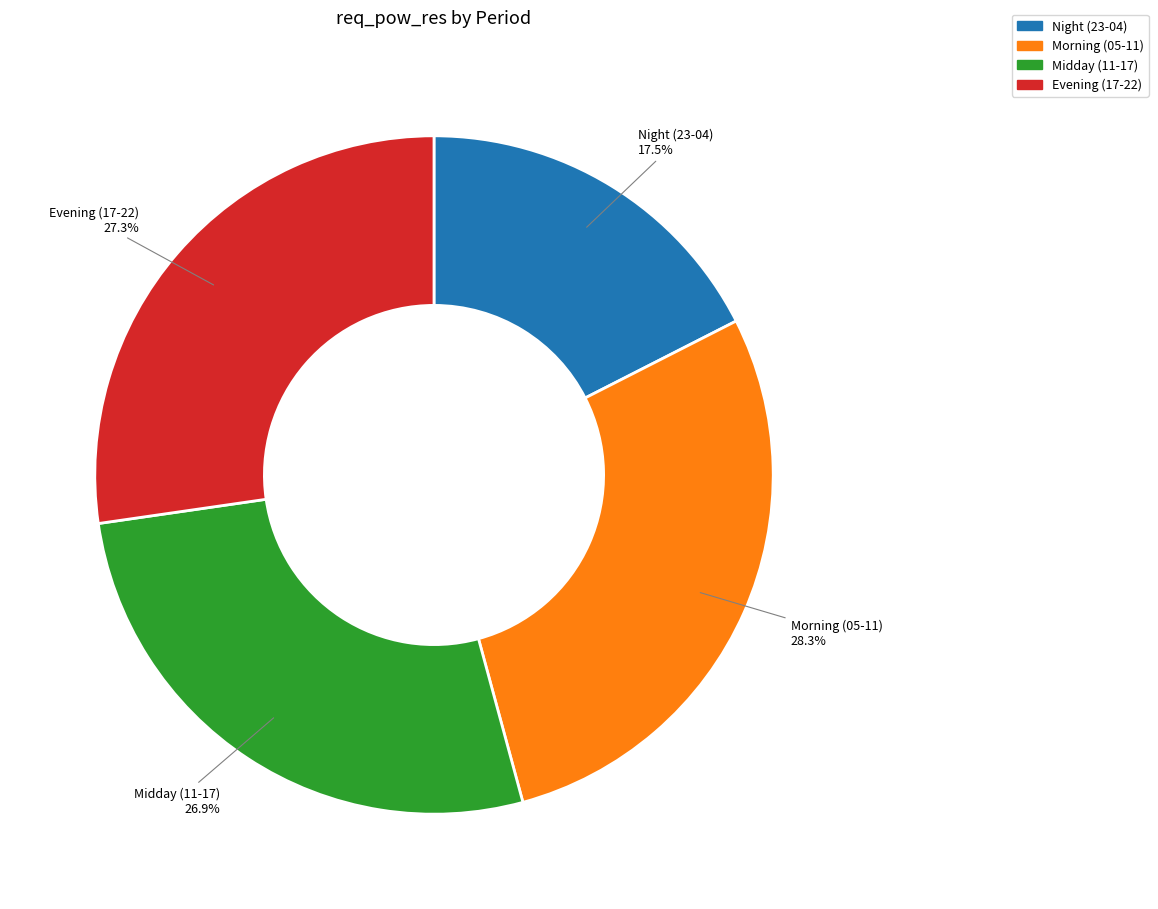

Is there a majority slice in this chart?

No